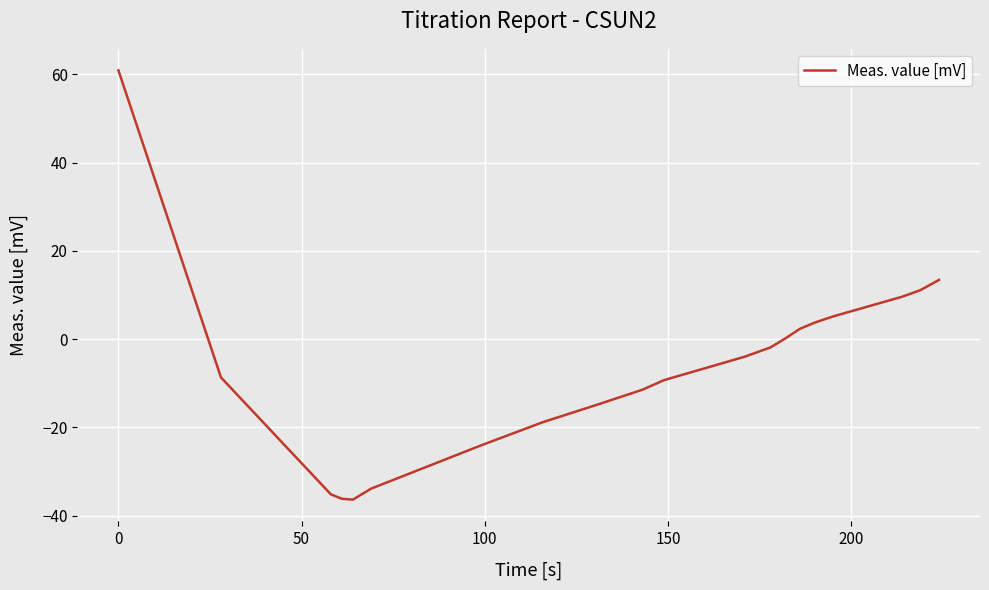

What is the minimum value shown in the chart?

-36.4